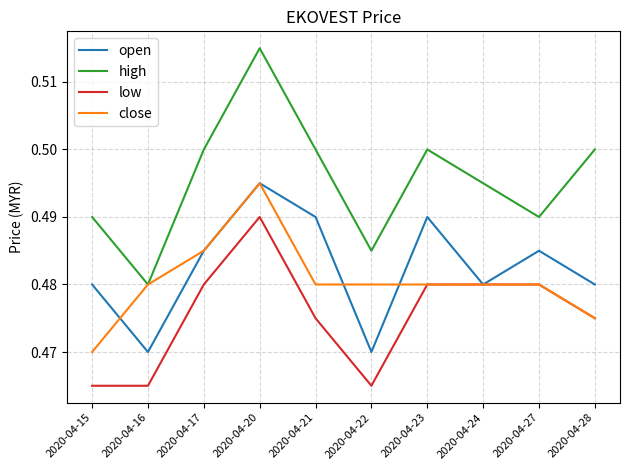

True or false: close has a value of 0.5 at 2020-04-28.

True